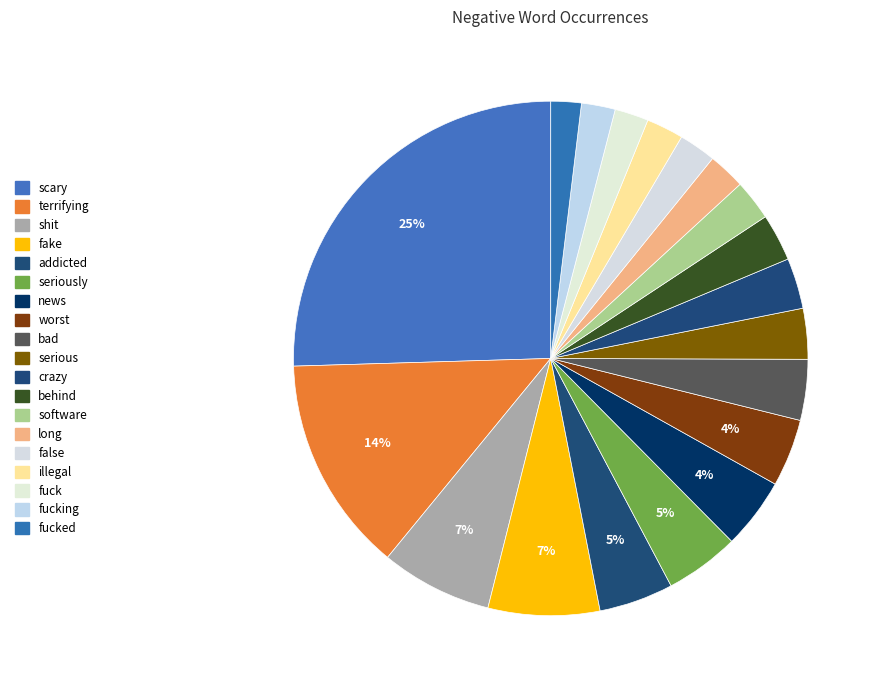

How many slices are in this pie chart?

19